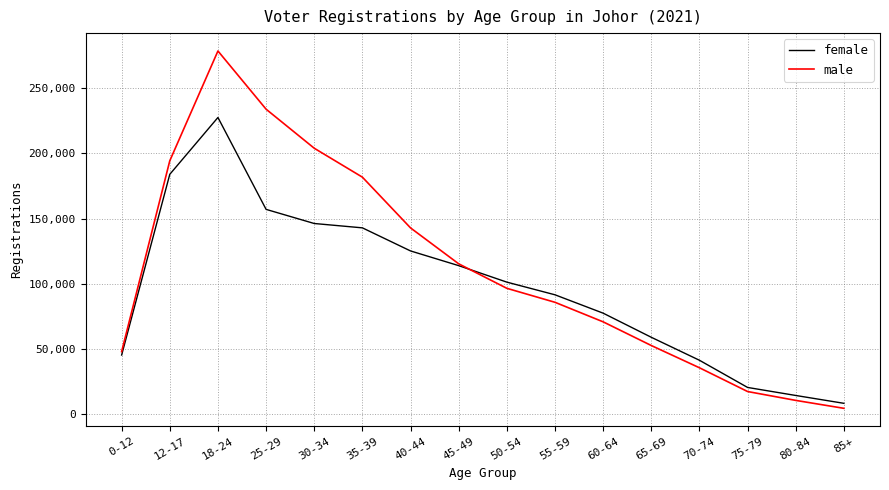

List the labels in order of male value, smallest first.

85+, 80-84, 75-79, 70-74, 0-12, 65-69, 60-64, 55-59, 50-54, 45-49, 40-44, 35-39, 12-17, 30-34, 25-29, 18-24